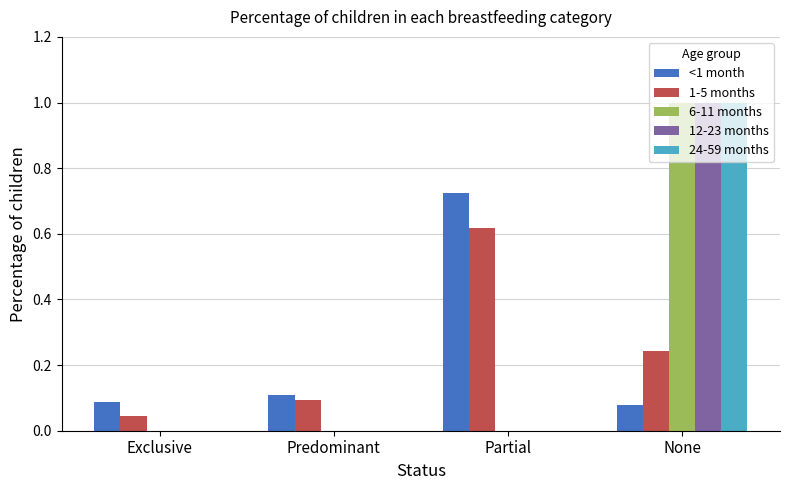

The 24-59 months series shows 0.4 at Partial. True or false?

False